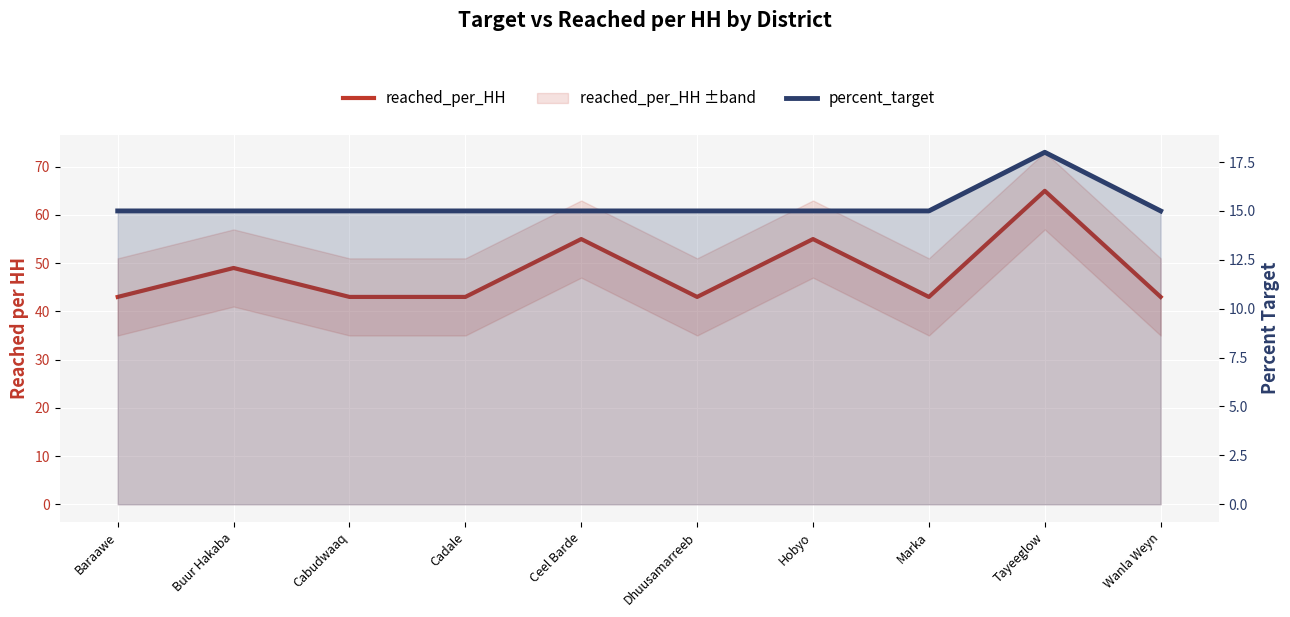

At which category is the sum across all series the highest?

Tayeeglow